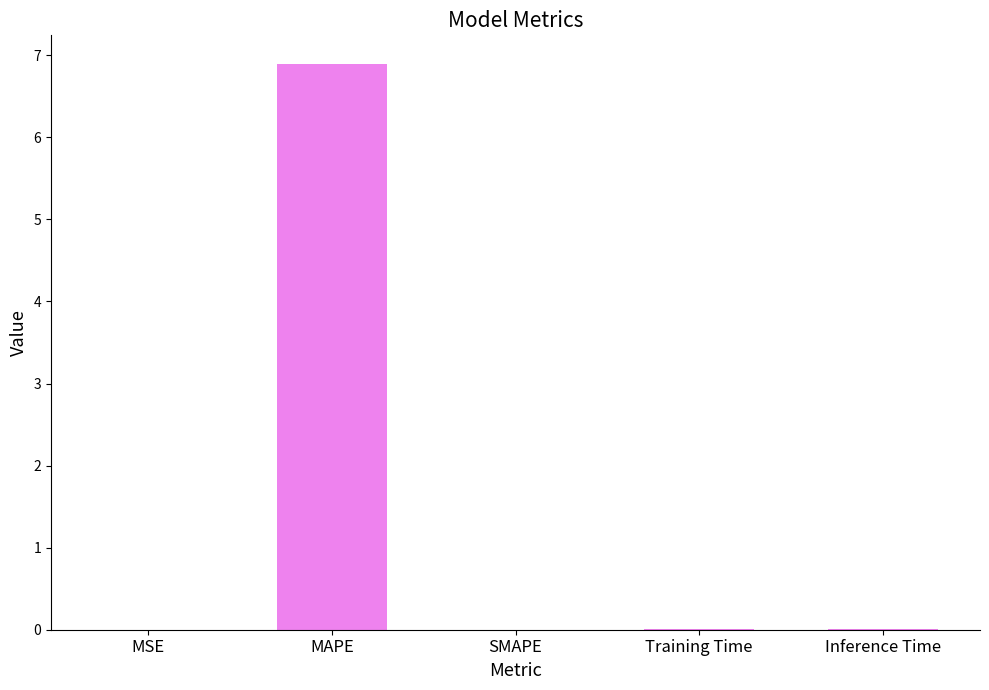

What value does the data have at MAPE?

6.9